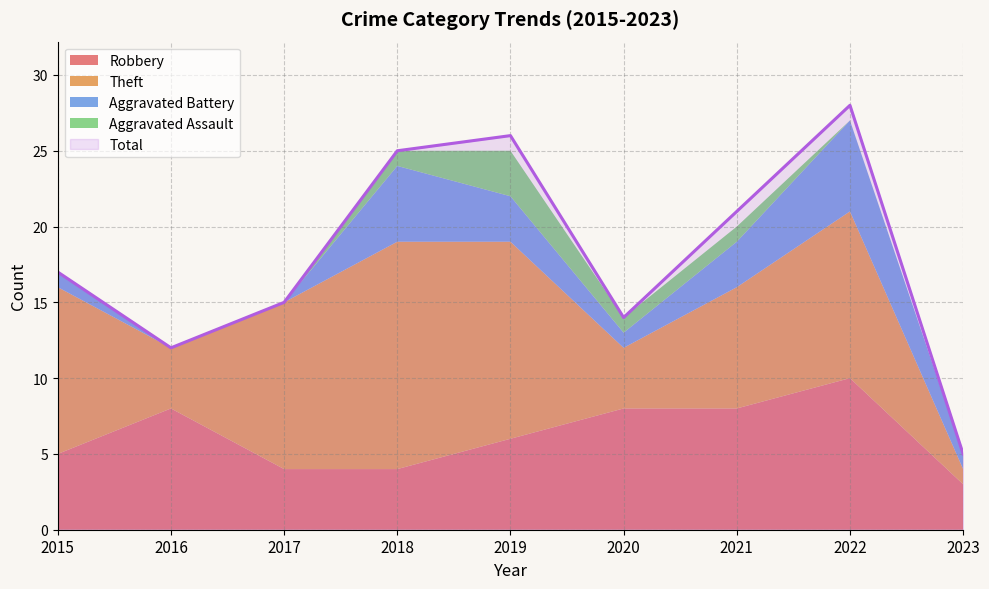

True or false: Robbery and Total intersect in this chart.

False